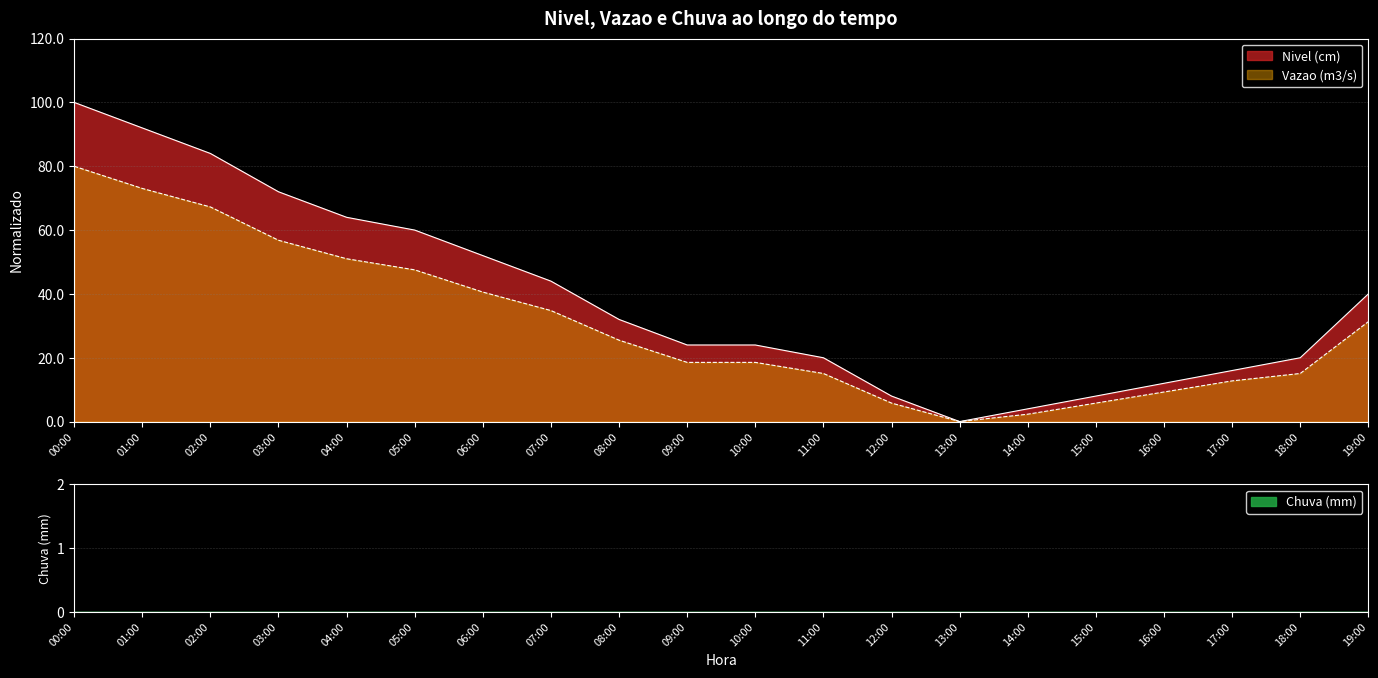

Is it true that Vazao (m3/s) equals 51.0 at 04:00?

True